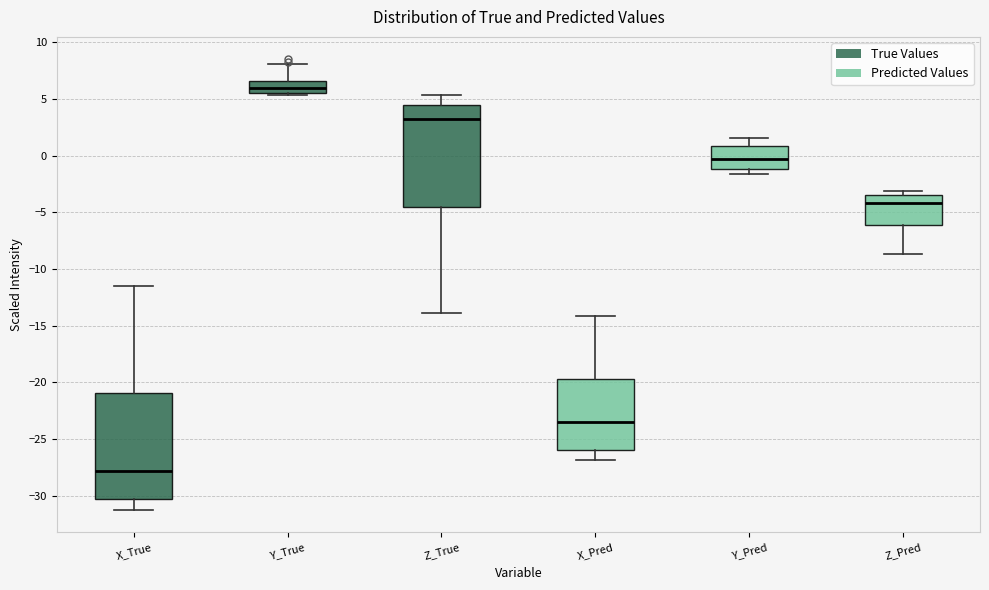

Where does the lower whisker of the box for X_Pred end on the y-axis? The values are not printed on the chart, so give them approximately, as read against the axis.

-27.0